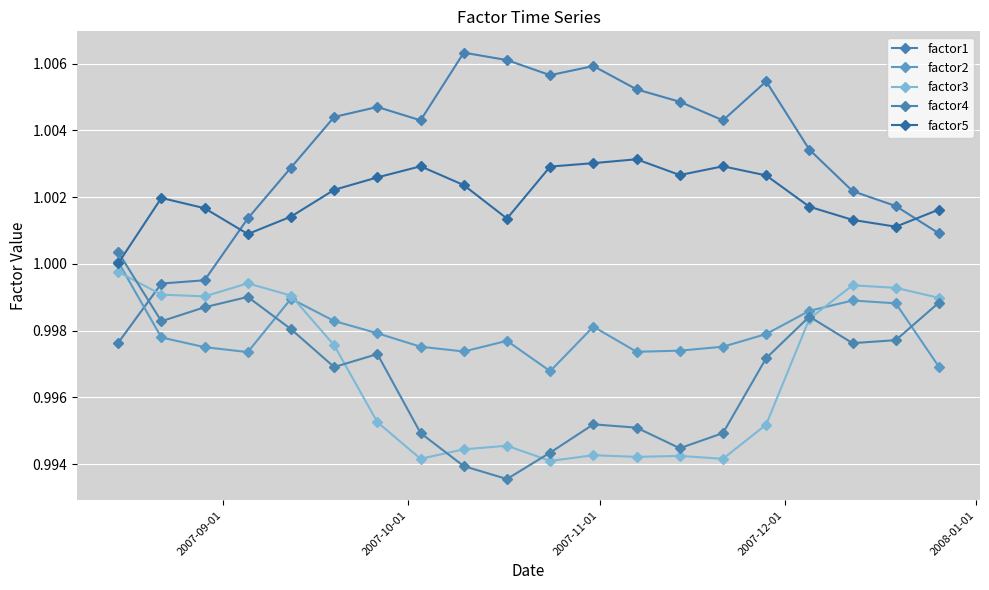

How many series are shown in this chart?

5